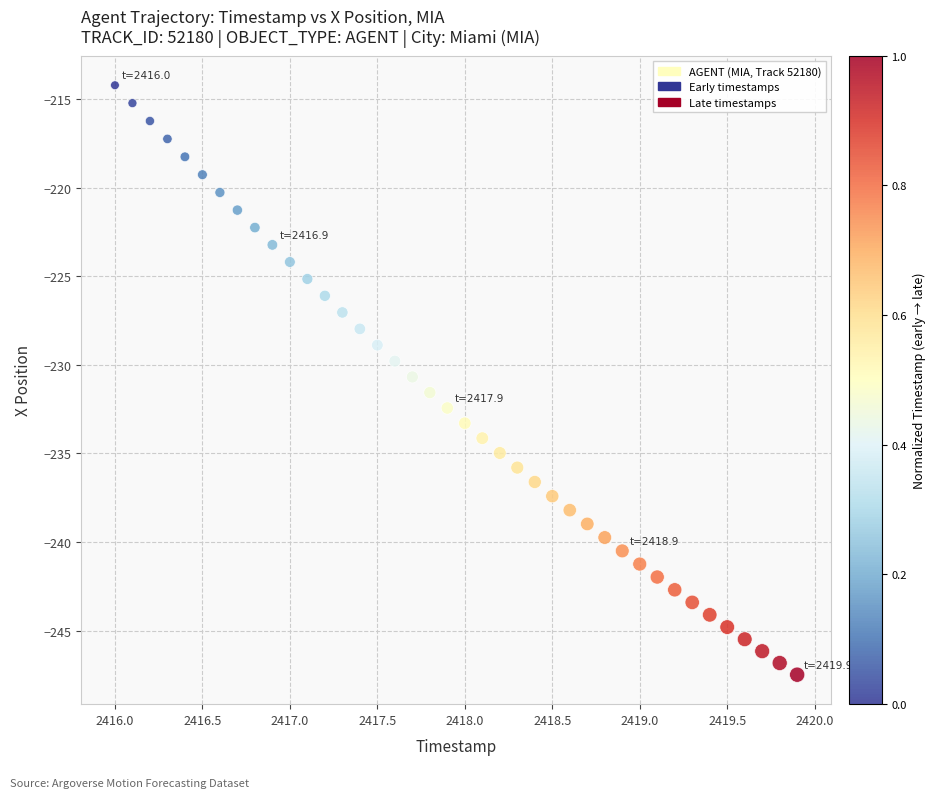

What is the range of X values (max minus min)?

3.9